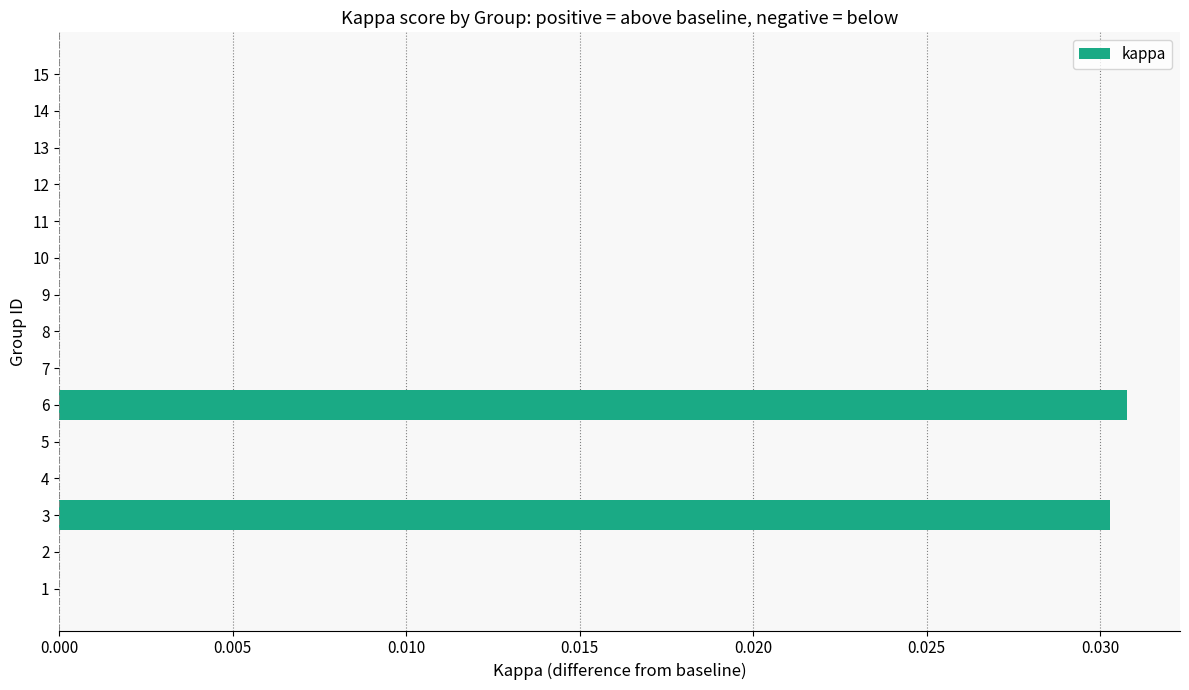

Count the values in the range 0 to 1.

15